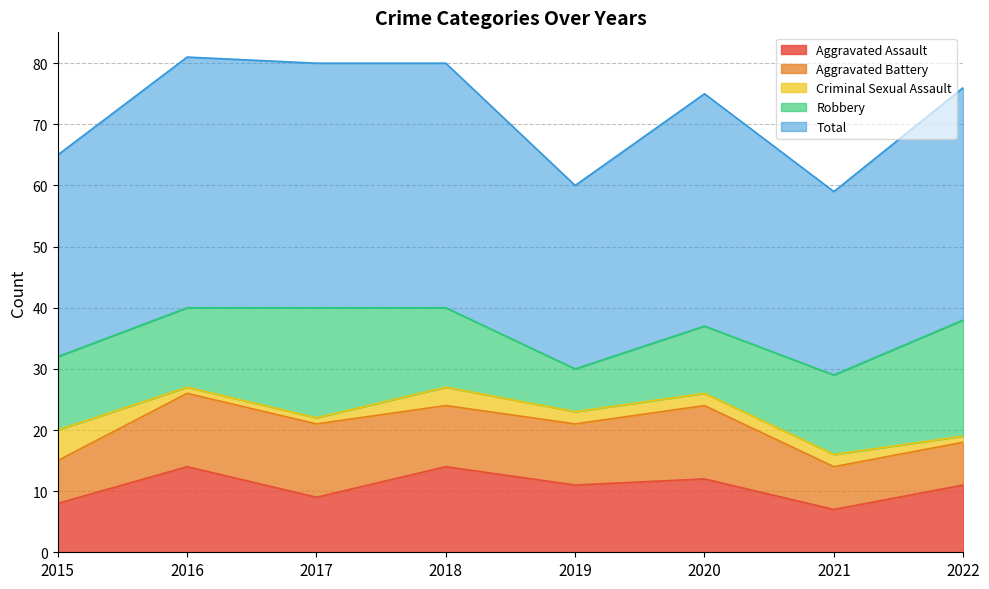

Rank the series by their maximum value, from lowest to highest.

Criminal Sexual Assault, Aggravated Battery, Aggravated Assault, Robbery, Total